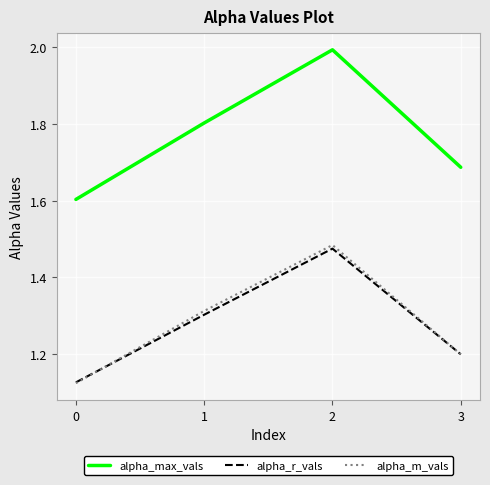

Rank the series at 1 from lowest to highest value.

alpha_r_vals, alpha_m_vals, alpha_max_vals